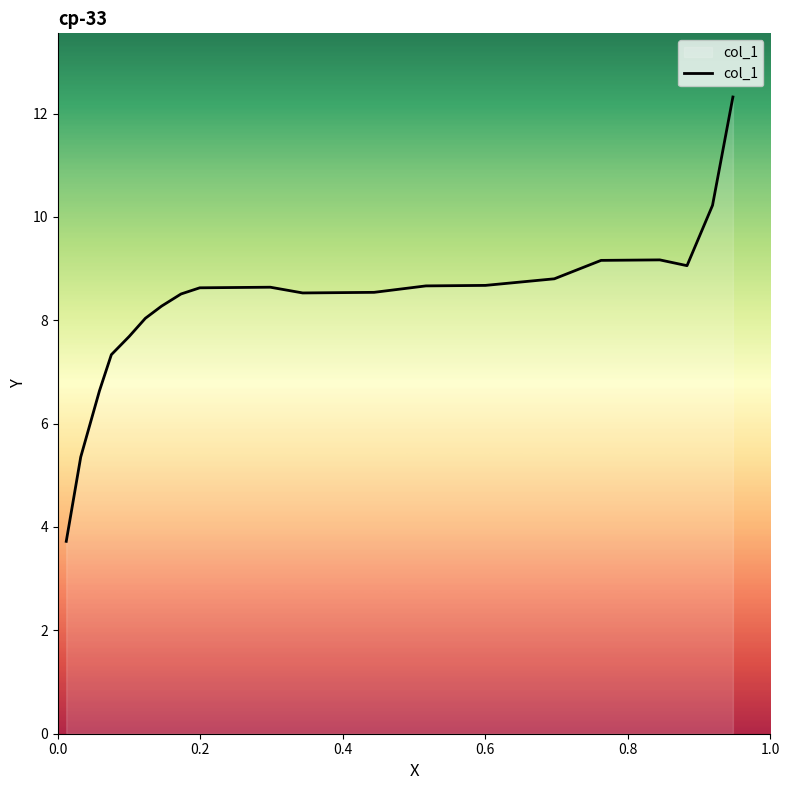

What is the minimum value shown in the chart?

3.7